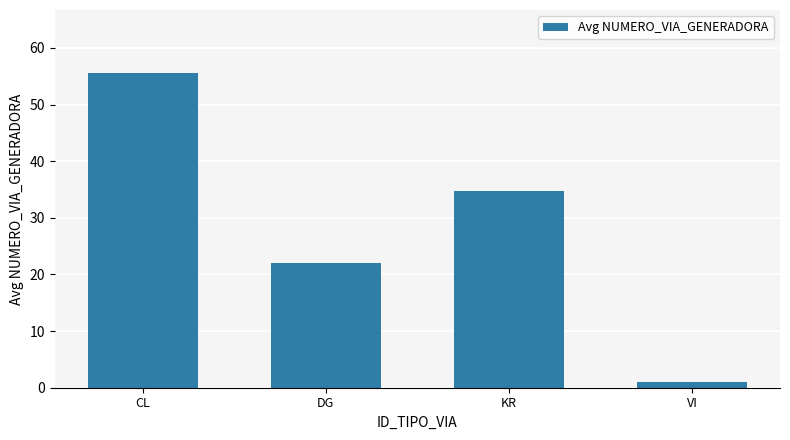

The value at CL is 55.6. True or false?

True